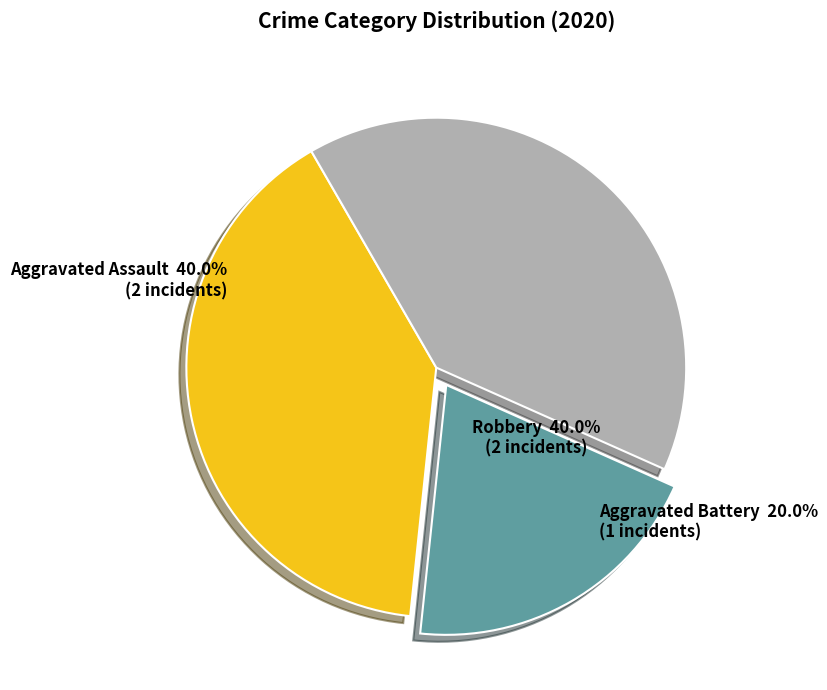

How many segments does this pie chart have?

3